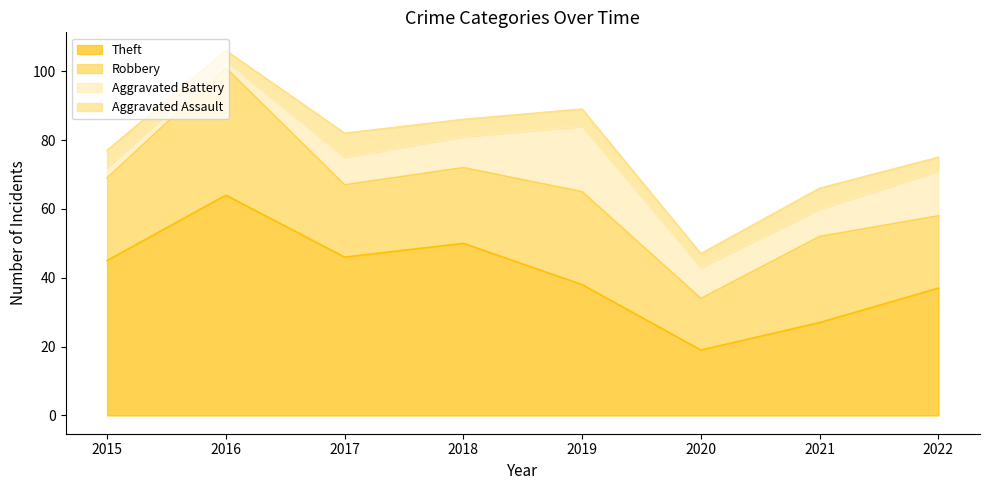

Reading right to left, extract all data points from this chart.

Theft: 37	27	19	38	50	46	64	45
Robbery: 21	25	15	27	22	21	37	24
Aggravated Battery: 13	8	9	19	9	8	2	3
Aggravated Assault: 4	6	4	5	5	7	3	5